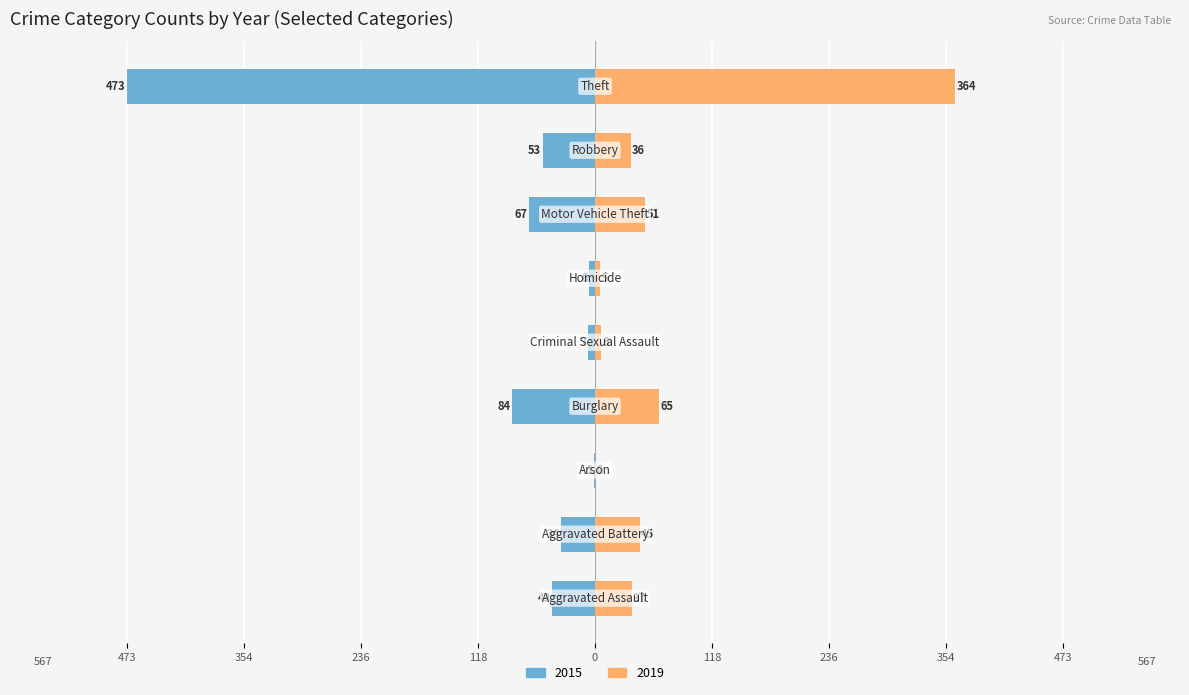

Rank the series at Homicide from highest to lowest value.

2019, 2015